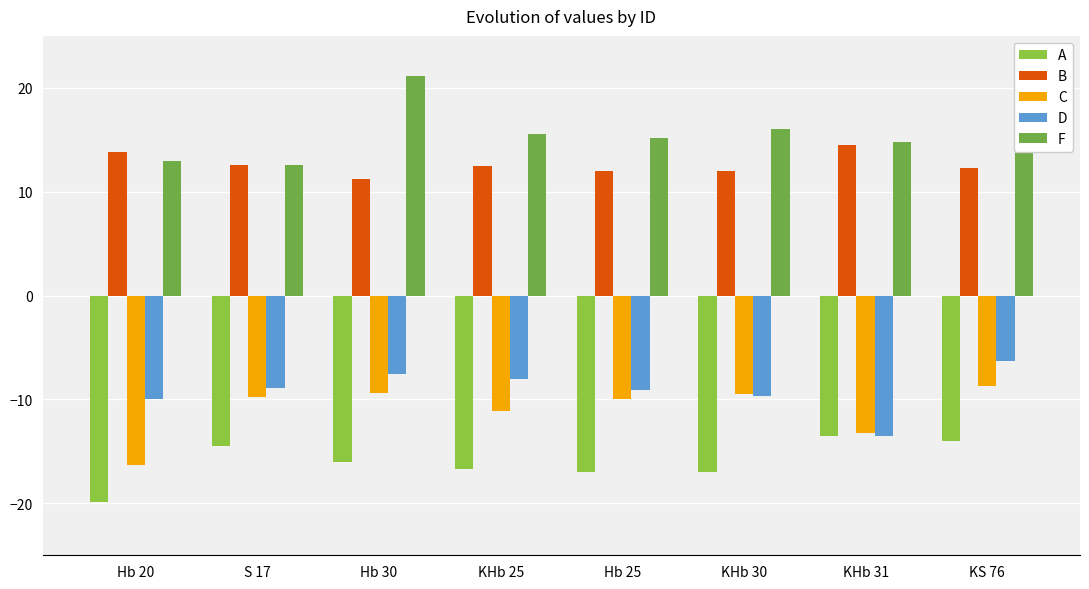

True or false: F has a value of 8.7 at KS 76.

False